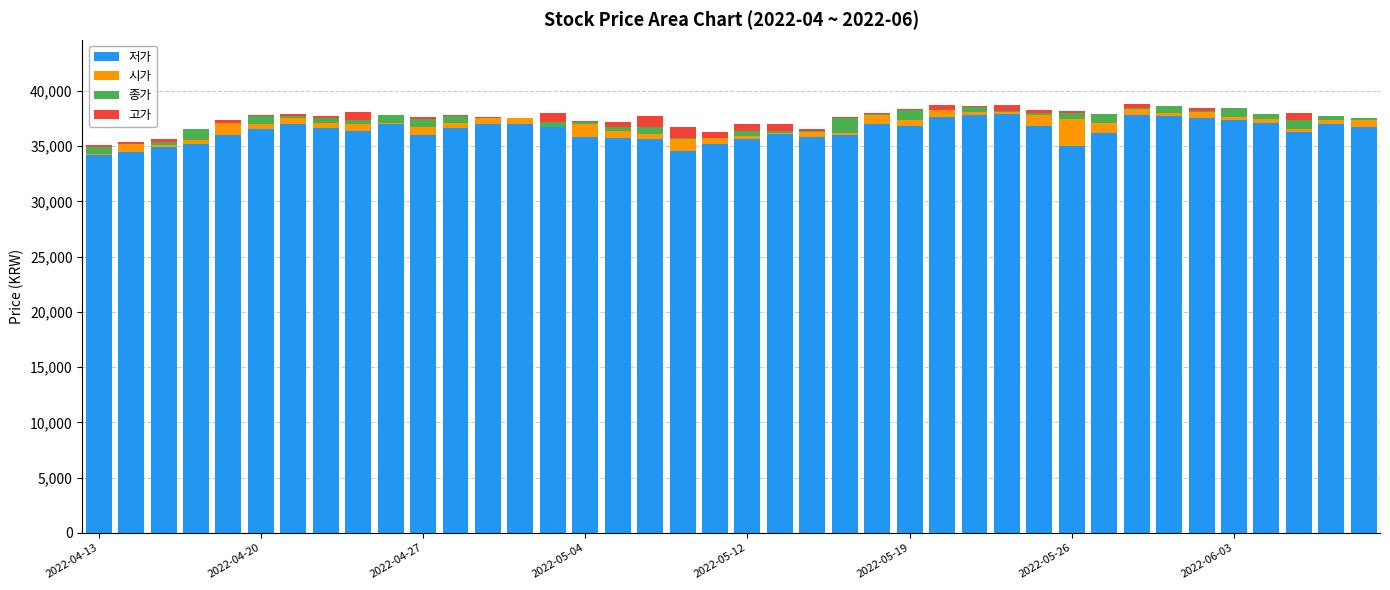

Which series has the widest spread of values?

저가